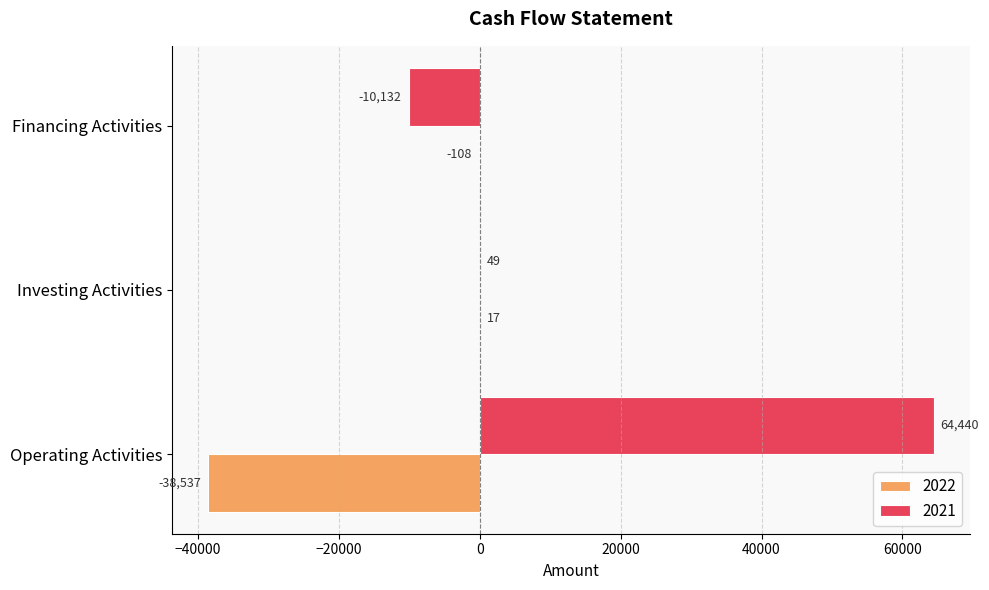

What is the approximate value of 2021 at Financing Activities, to the nearest 50?

-10150